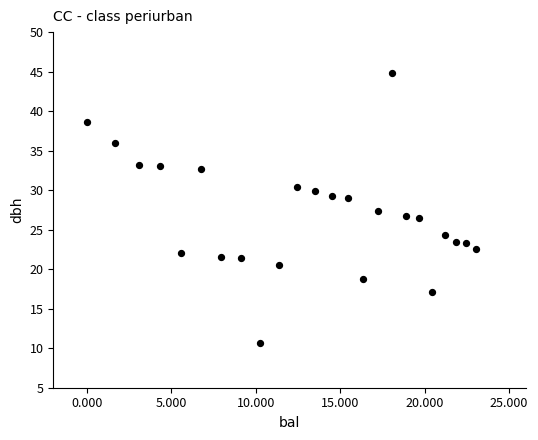

What is the range of X values (max minus min)?

23.1